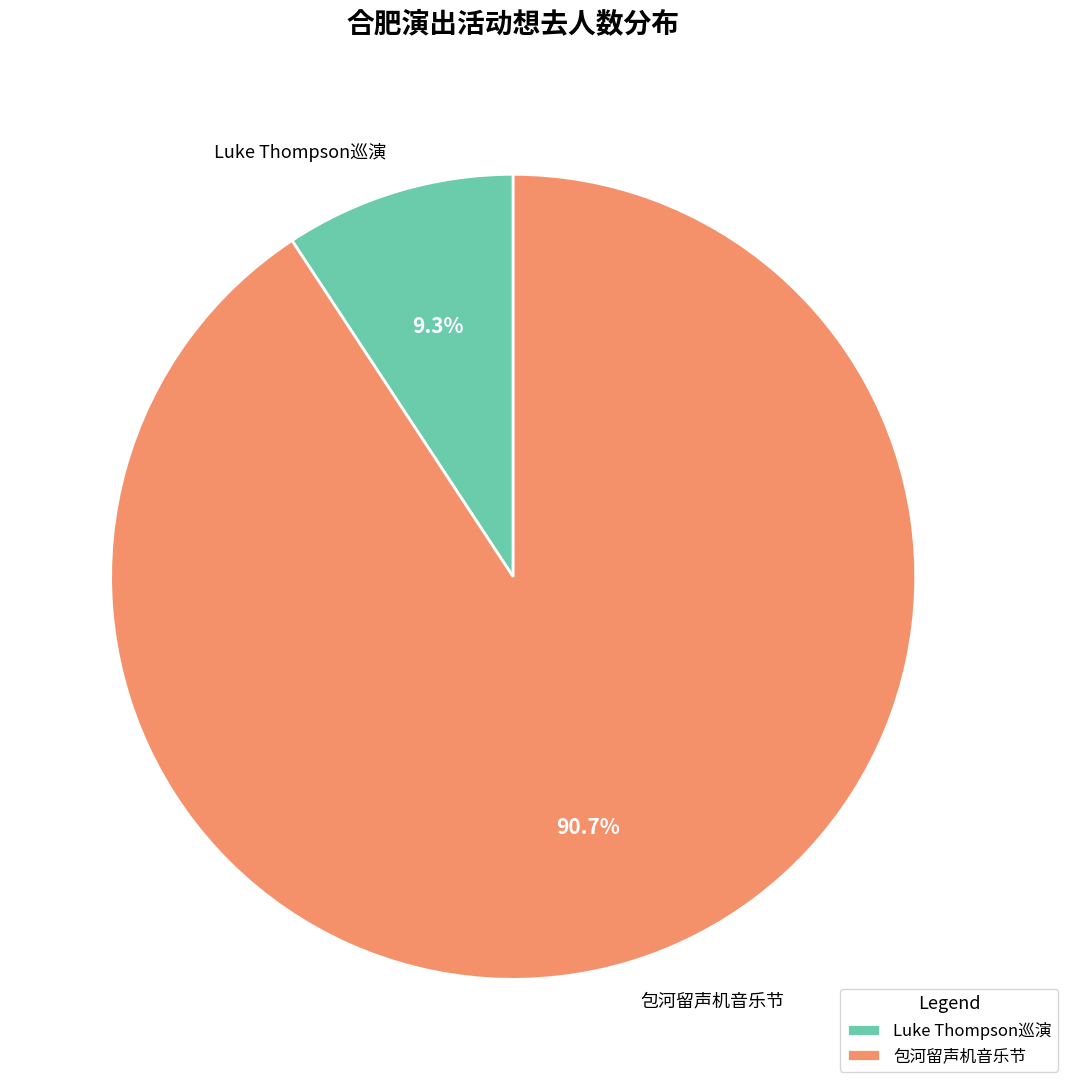

What is the total percentage of 包河留声机音乐节 and Luke Thompson巡演?

100.0%